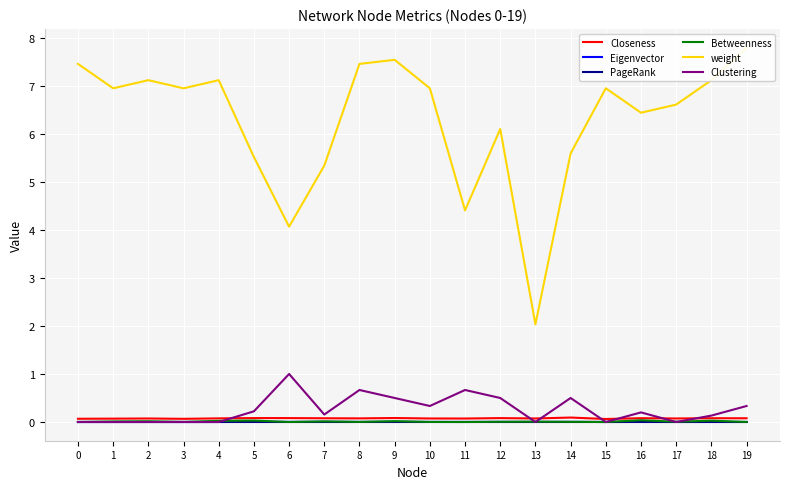

Reading left to right, extract all data points from this chart.

Closeness: 0=0.1	1=0.1	2=0.1	3=0.1	4=0.1	5=0.1	6=0.1	7=0.1	8=0.1	9=0.1	10=0.1	11=0.1	12=0.1	13=0.1	14=0.1	15=0.1	16=0.1	17=0.1	18=0.1	19=0.1
Eigenvector: 0=0.0	1=0.0	2=0.0	3=0.0	4=0.0	5=0.0	6=0.0	7=0.0	8=0.0	9=0.0	10=0.0	11=0.0	12=0.0	13=0.0	14=0.0	15=0.0	16=0.0	17=0.0	18=0.0	19=0.0
PageRank: 0=0.0	1=0.0	2=0.0	3=0.0	4=0.0	5=0.0	6=0.0	7=0.0	8=0.0	9=0.0	10=0.0	11=0.0	12=0.0	13=0.0	14=0.0	15=0.0	16=0.0	17=0.0	18=0.0	19=0.0
Betweenness: 0=0.0	1=0.0	2=0.0	3=0.0	4=0.0	5=0.0	6=0.0	7=0.0	8=0.0	9=0.0	10=0.0	11=0.0	12=0.0	13=0.0	14=0.0	15=0.0	16=0.0	17=0.0	18=0.0	19=0.0
weight: 0=7.5	1=6.9	2=7.1	3=6.9	4=7.1	5=5.5	6=4.1	7=5.3	8=7.5	9=7.5	10=6.9	11=4.4	12=6.1	13=2.0	14=5.6	15=6.9	16=6.4	17=6.6	18=7.1	19=7.8
Clustering: 0=0.0	1=0.0	2=0.0	3=0.0	4=0.0	5=0.2	6=1.0	7=0.2	8=0.7	9=0.5	10=0.3	11=0.7	12=0.5	13=0.0	14=0.5	15=0.0	16=0.2	17=0.0	18=0.1	19=0.3